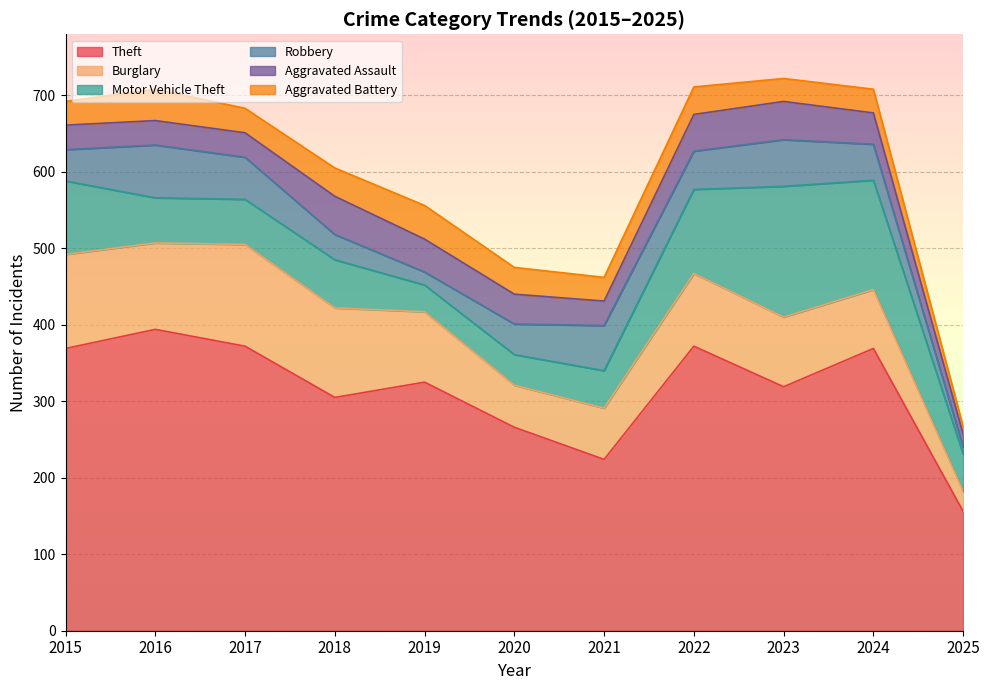

What is the sum of all Burglary values?

989